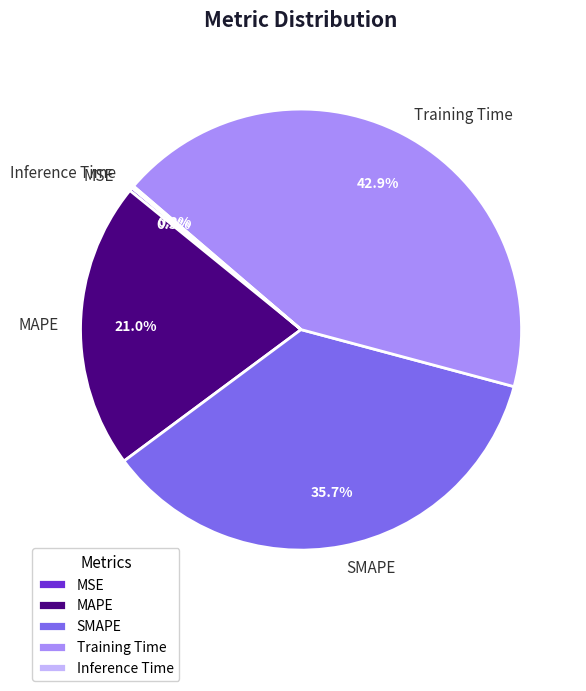

What portion of the pie excludes SMAPE?

64.3%